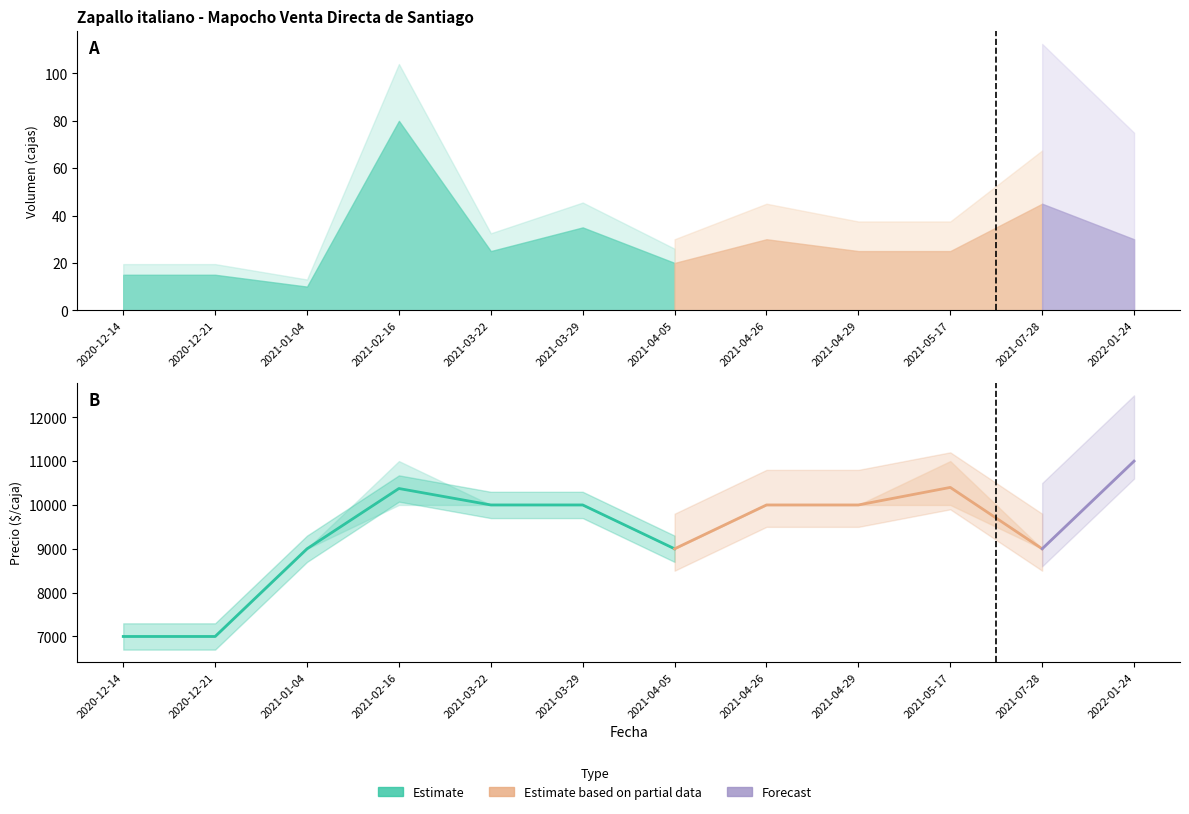

Which label corresponds to the largest value in the chart?

2022-01-24